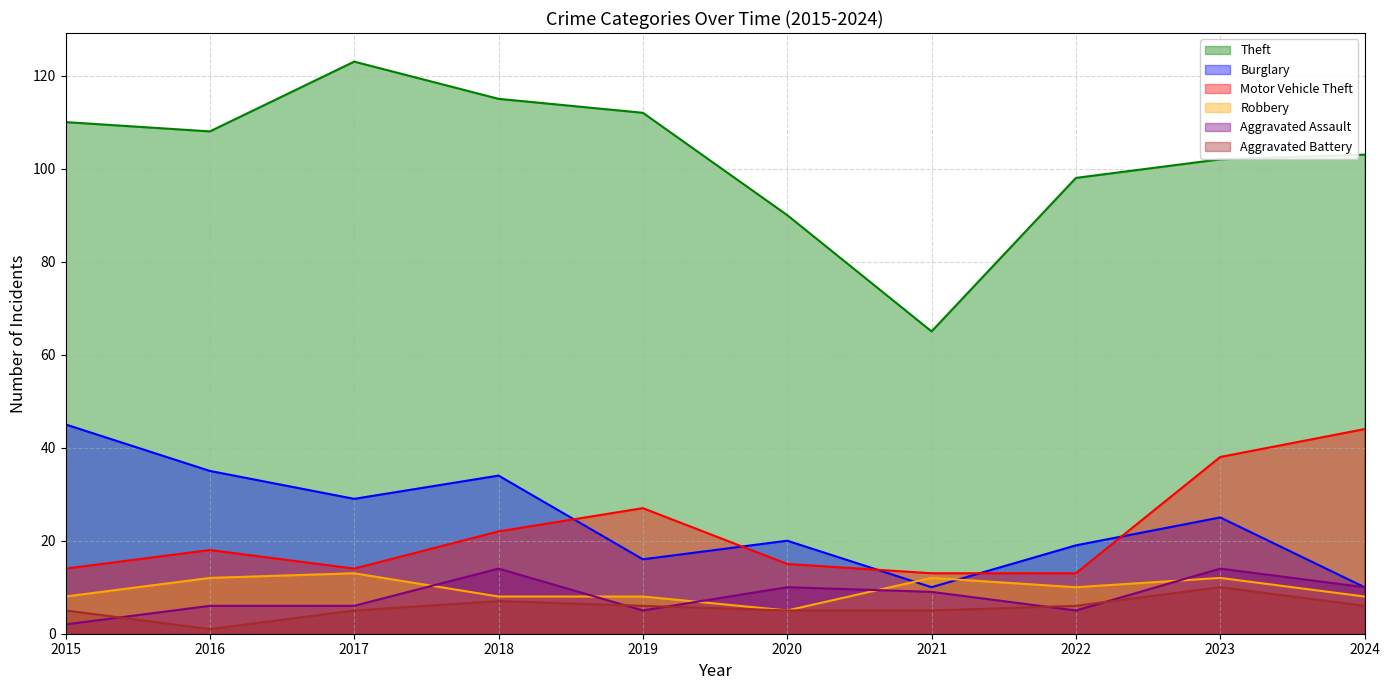

How many values in the Aggravated Battery series exceed 6?

2